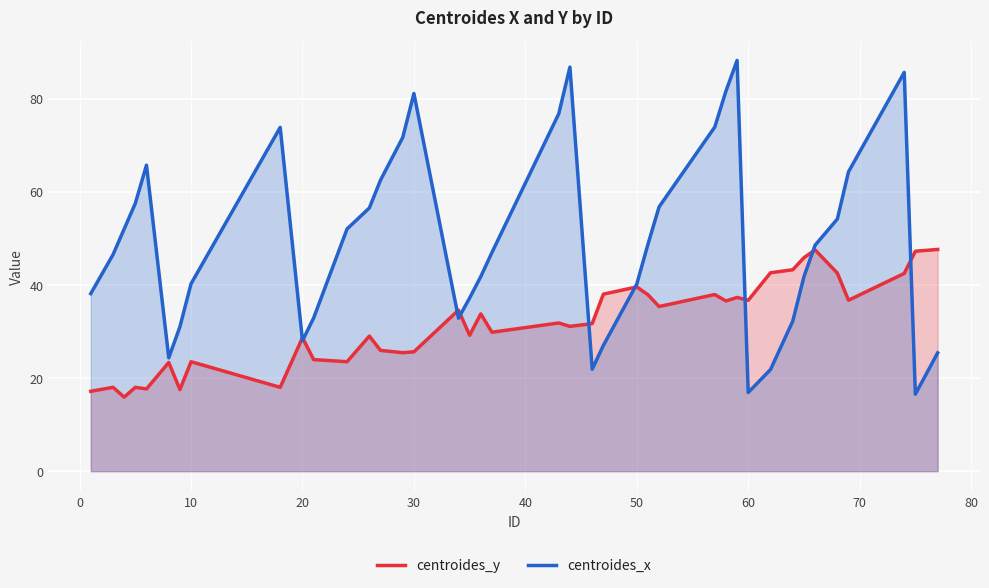

Which series has the largest total across all categories?

centroides_x